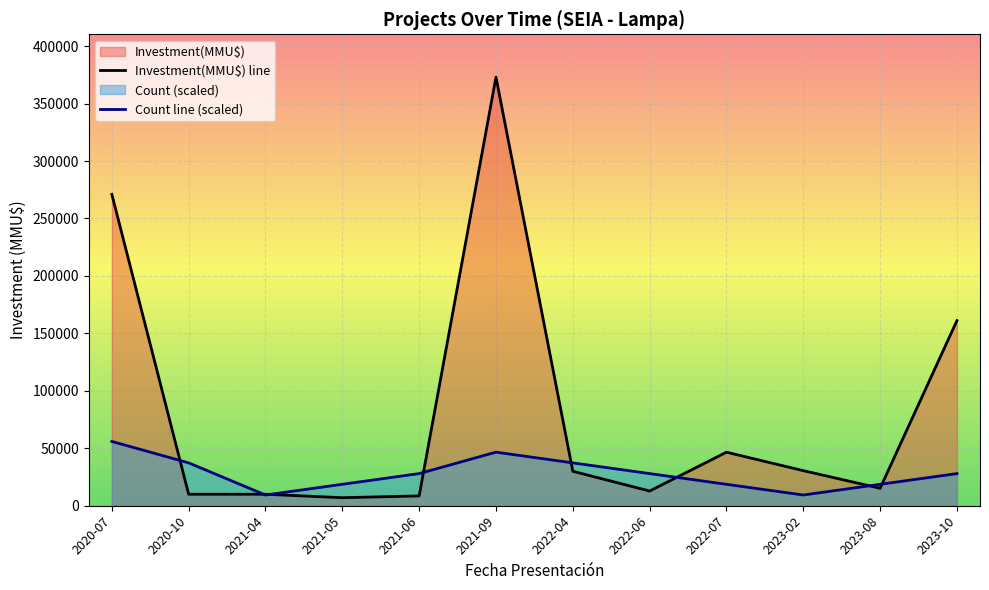

Where does the Count series first go above 3?

2022-04